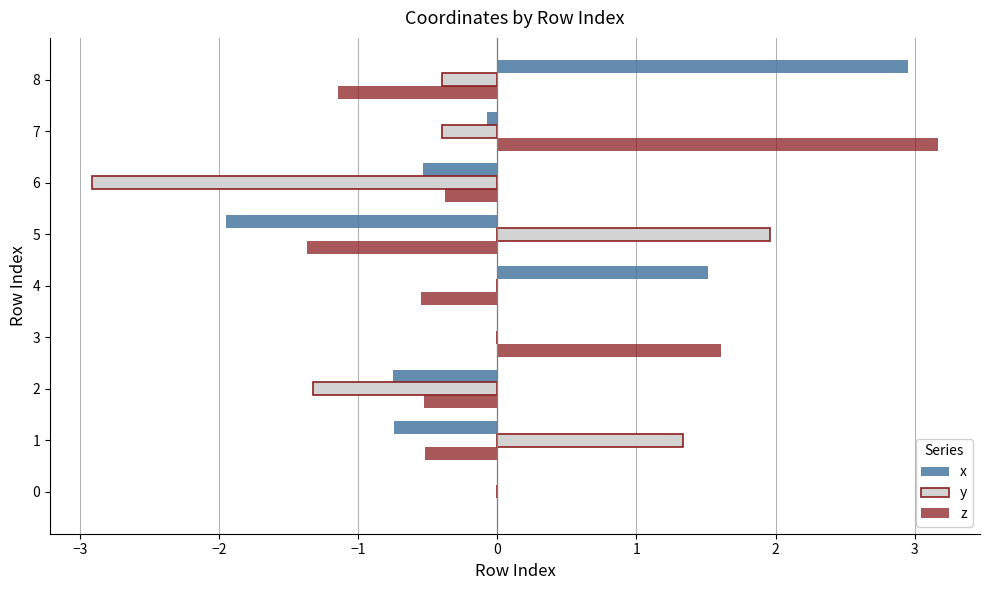

At which category is the sum across all series the highest?

7